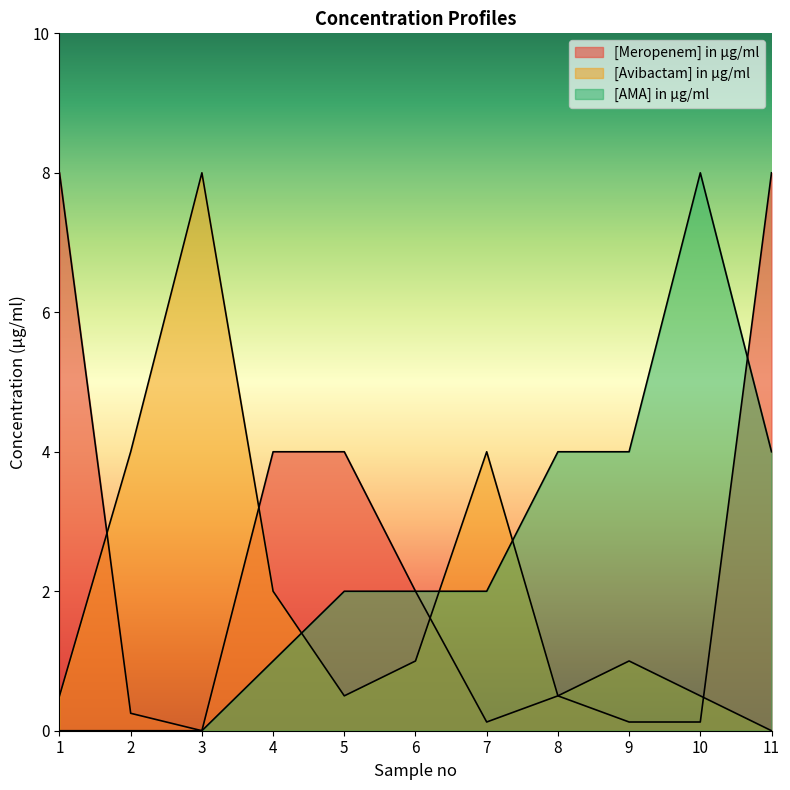

List the labels in order of [AMA] in µg/ml value, smallest first.

1, 2, 3, 4, 5, 6, 7, 8, 9, 11, 10